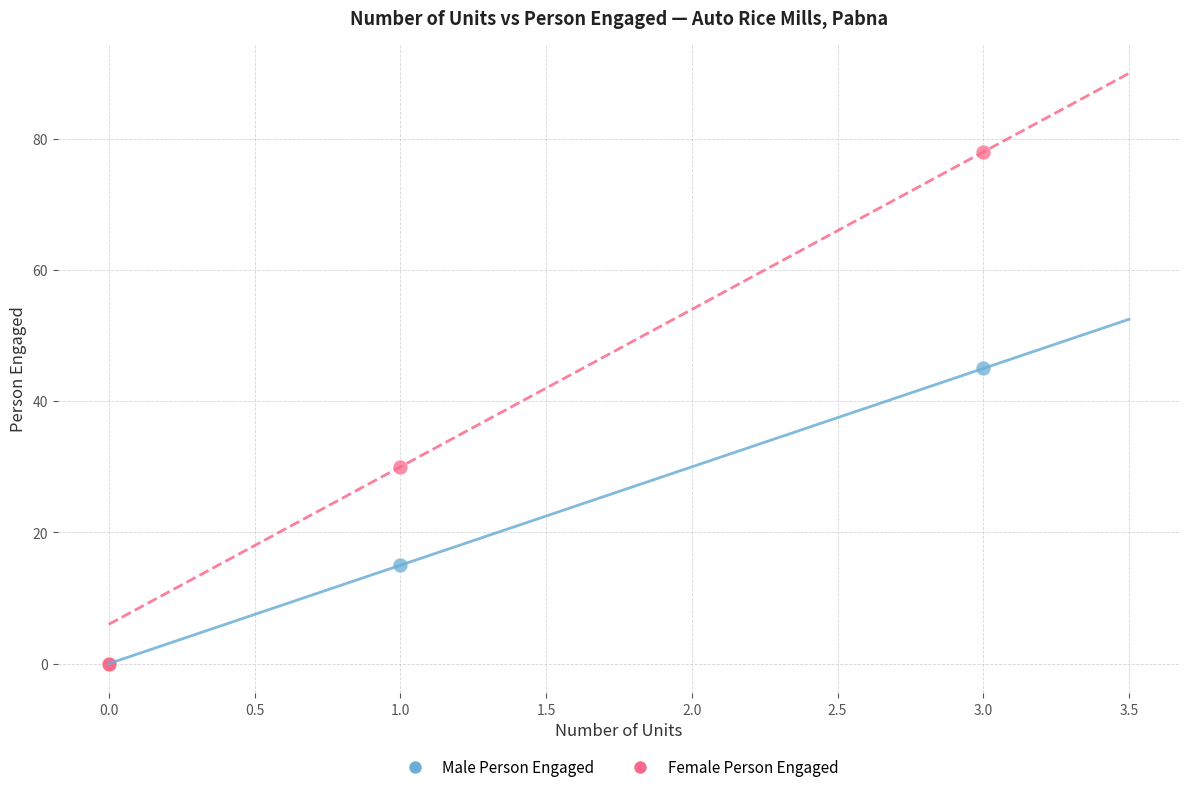

In the Male Person Engaged series, what Y value is closest to 22?

15